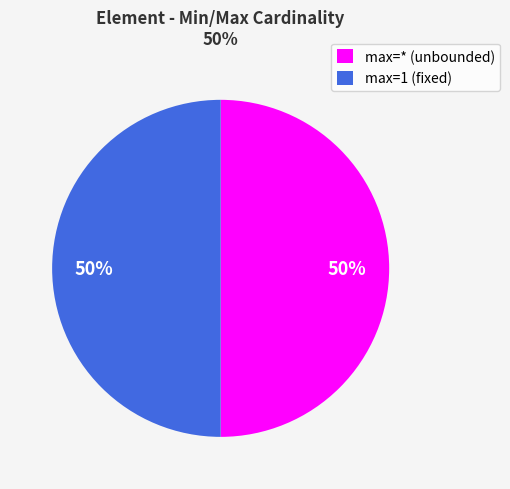

Combined, do max=* (unbounded) and max=1 (fixed) account for over 50%?

Yes